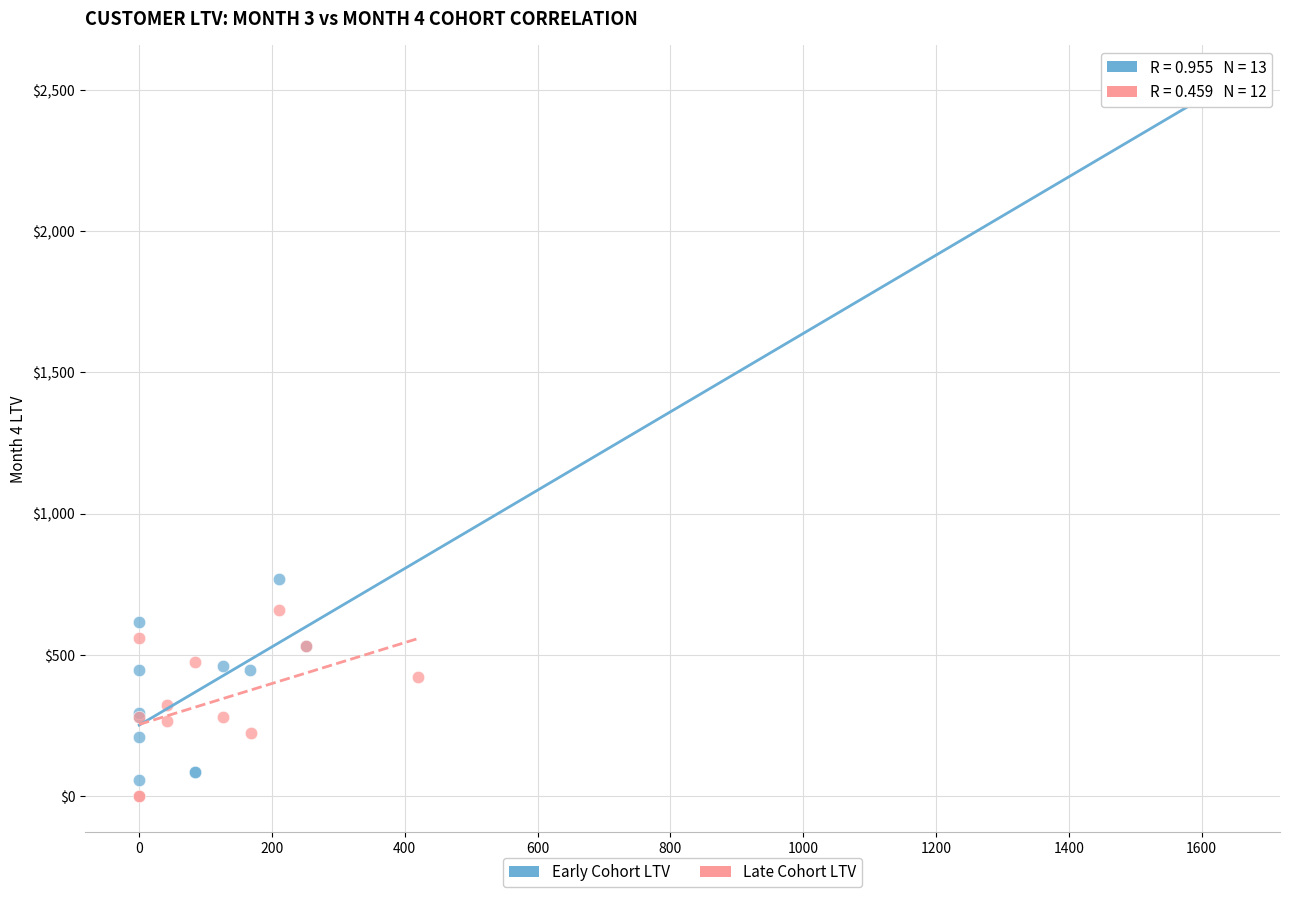

Which series has the widest spread of Y values?

Early Cohort LTV